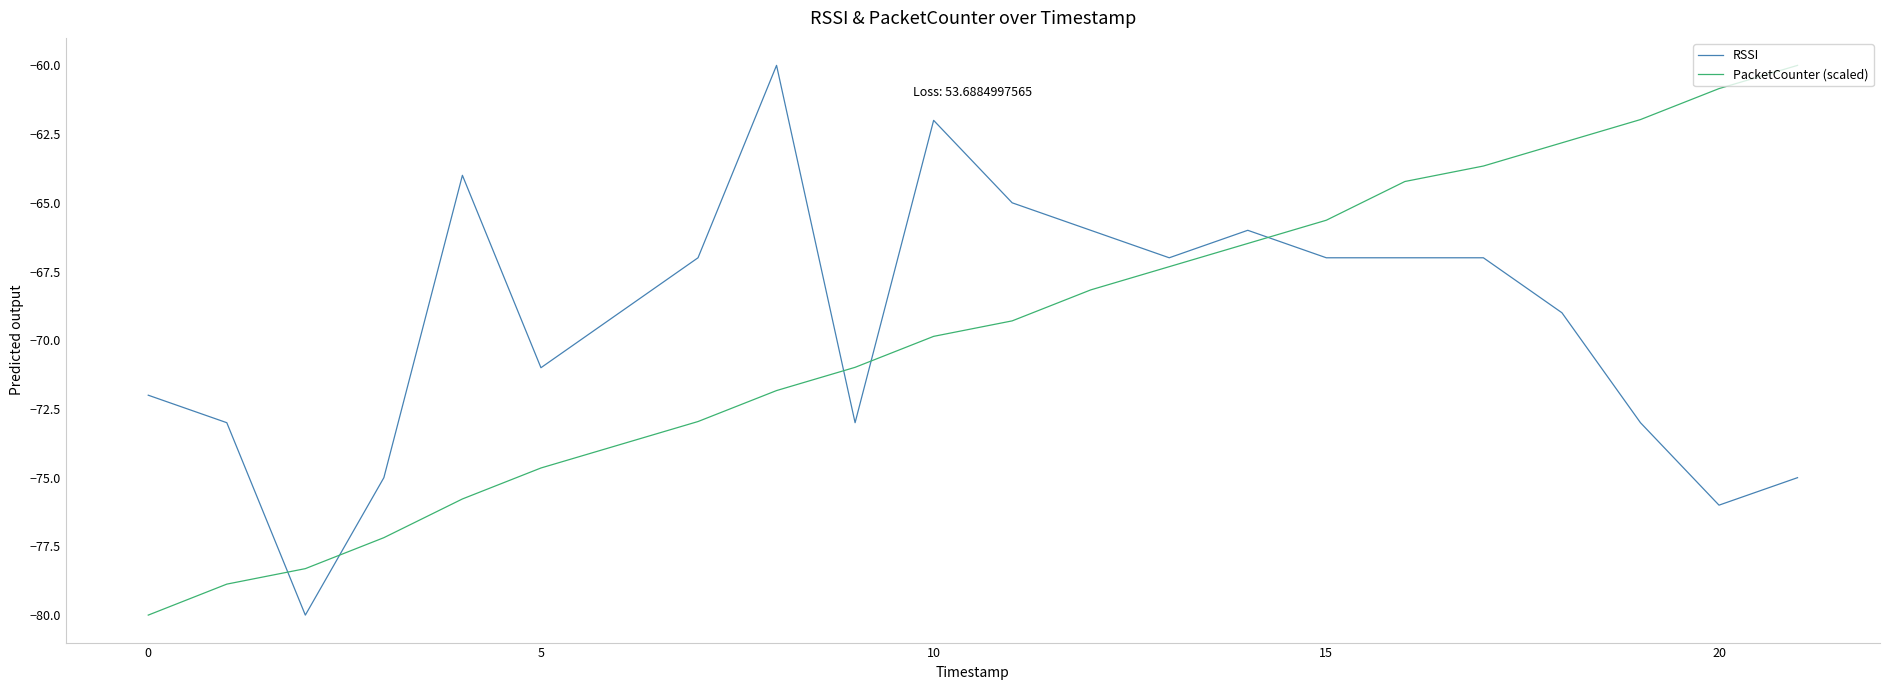

What is the lowest value of the RSSI series?

-80.0